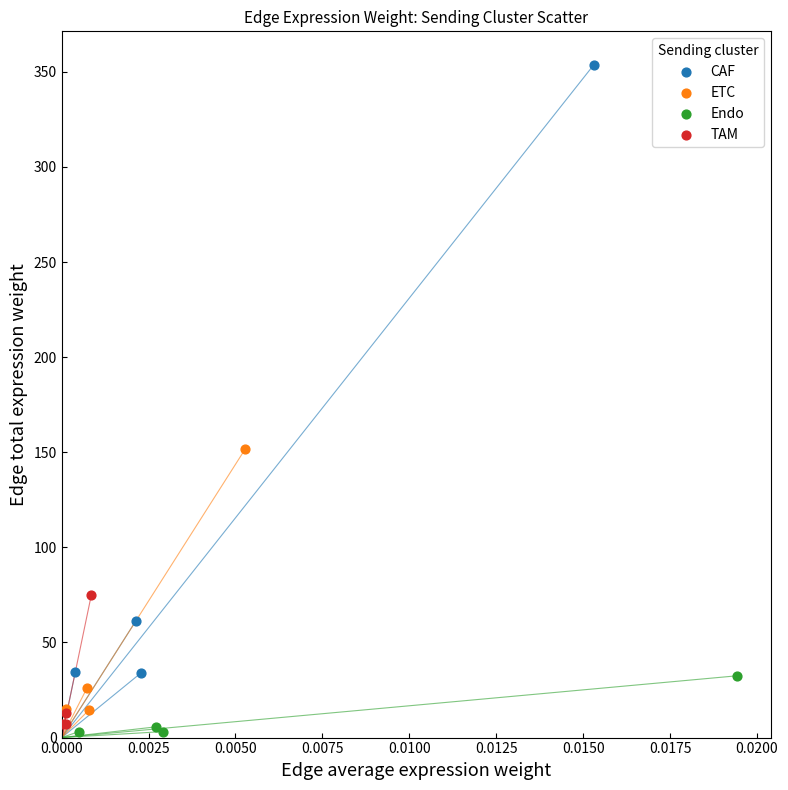

What are all the series names shown in the legend?

CAF, ETC, Endo, TAM